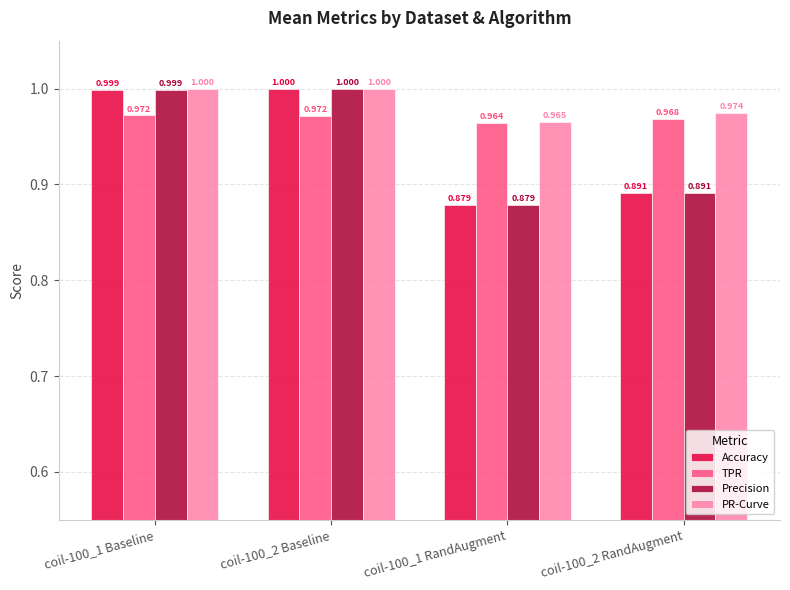

At which category is the sum across all series the highest?

coil-100_2 Baseline